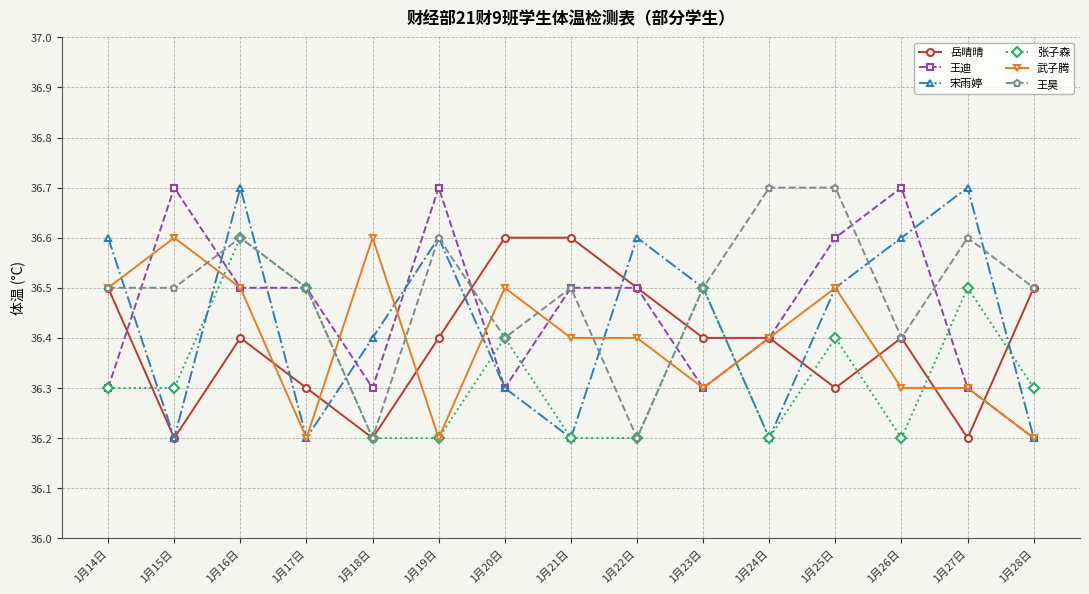

How many distinct data groups are displayed?

6